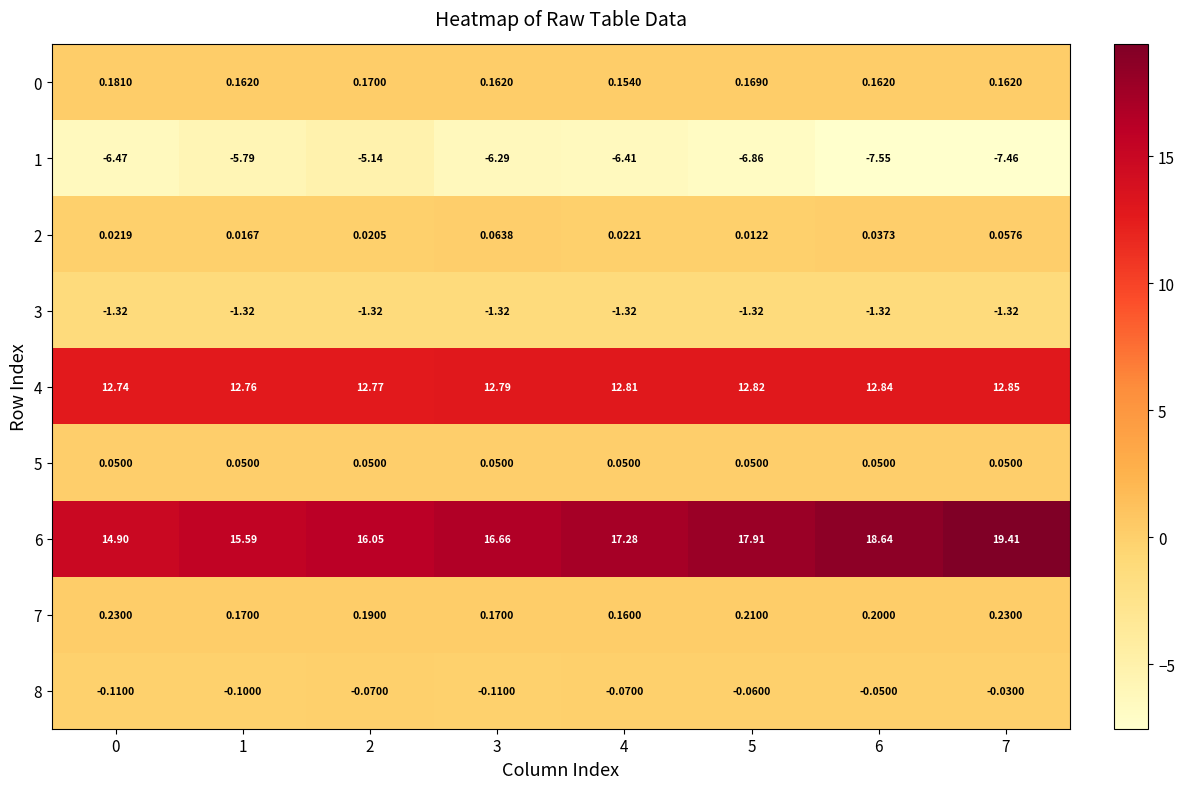

Which series changed the most between 3 and 4?

6